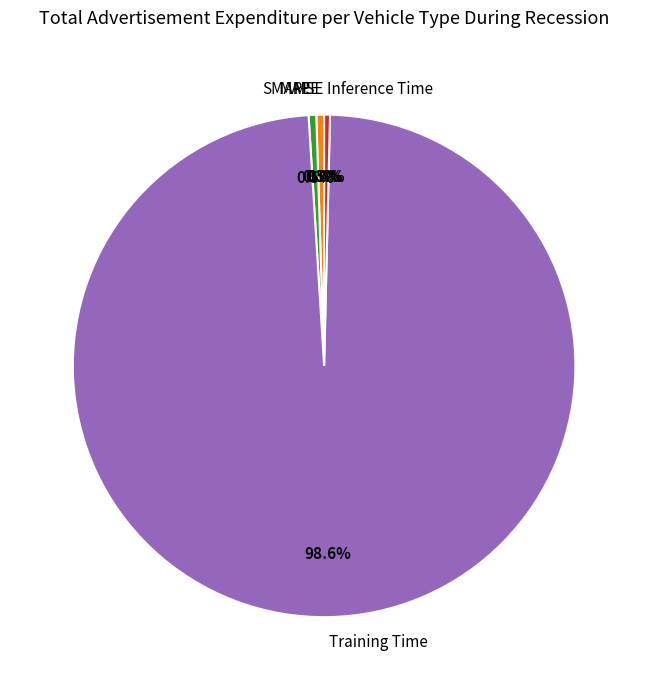

Which slice is the largest?

Training Time